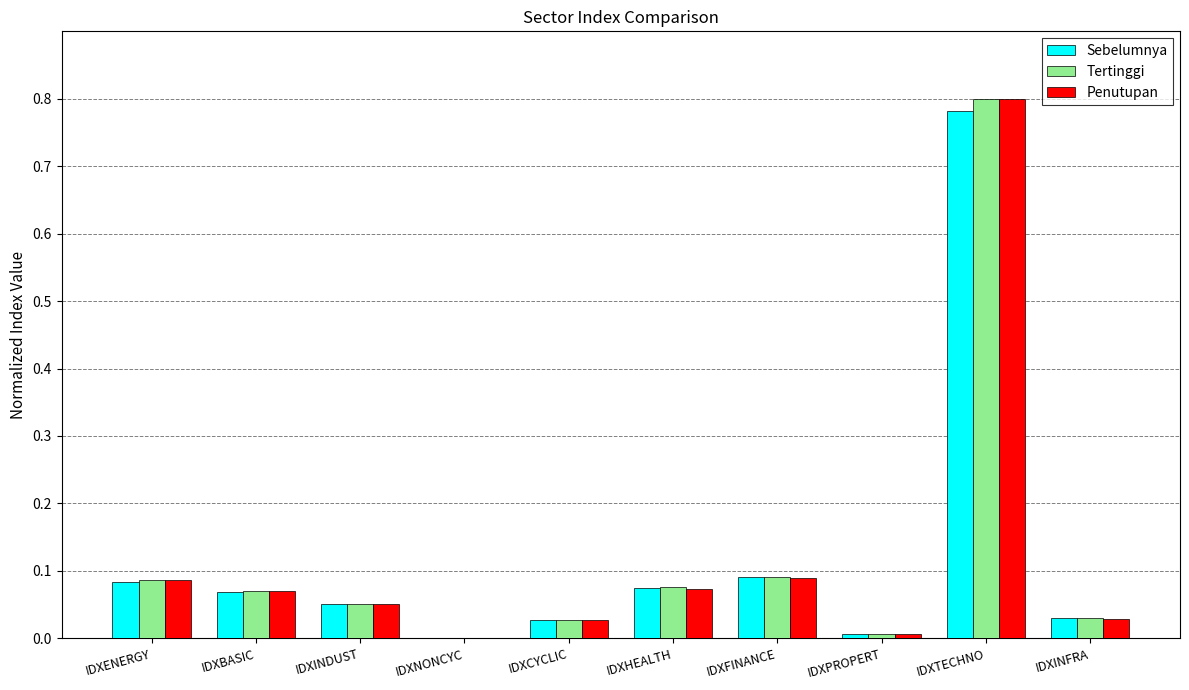

True or false: Sebelumnya has a value of 0.0 at IDXPROPERT.

True